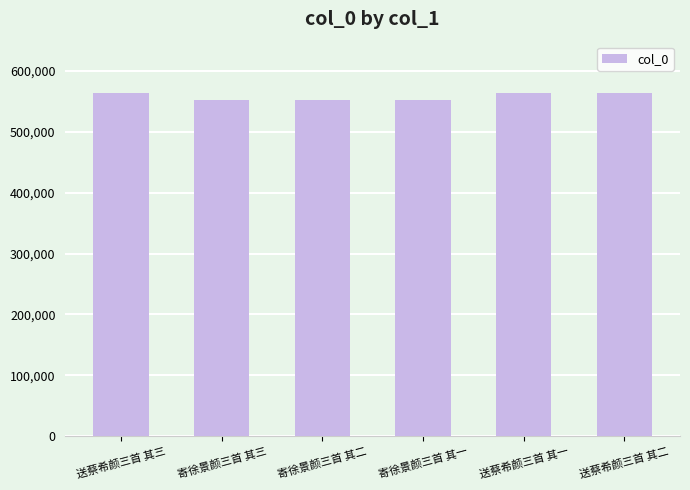

What is the approximate value at 寄徐景颜三首 其二?

553117